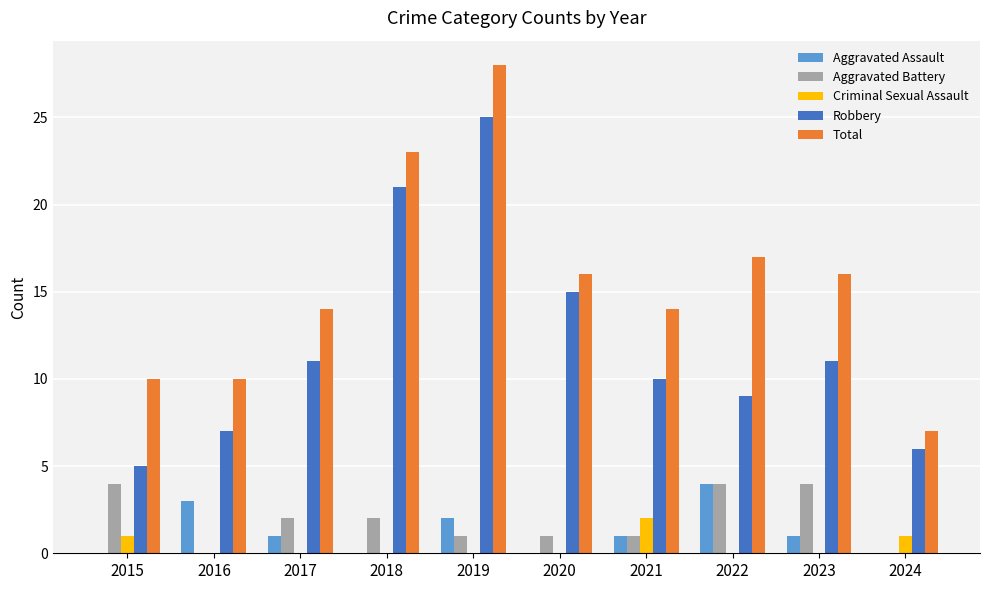

What is the spread (max minus min) of values at 2022?

17